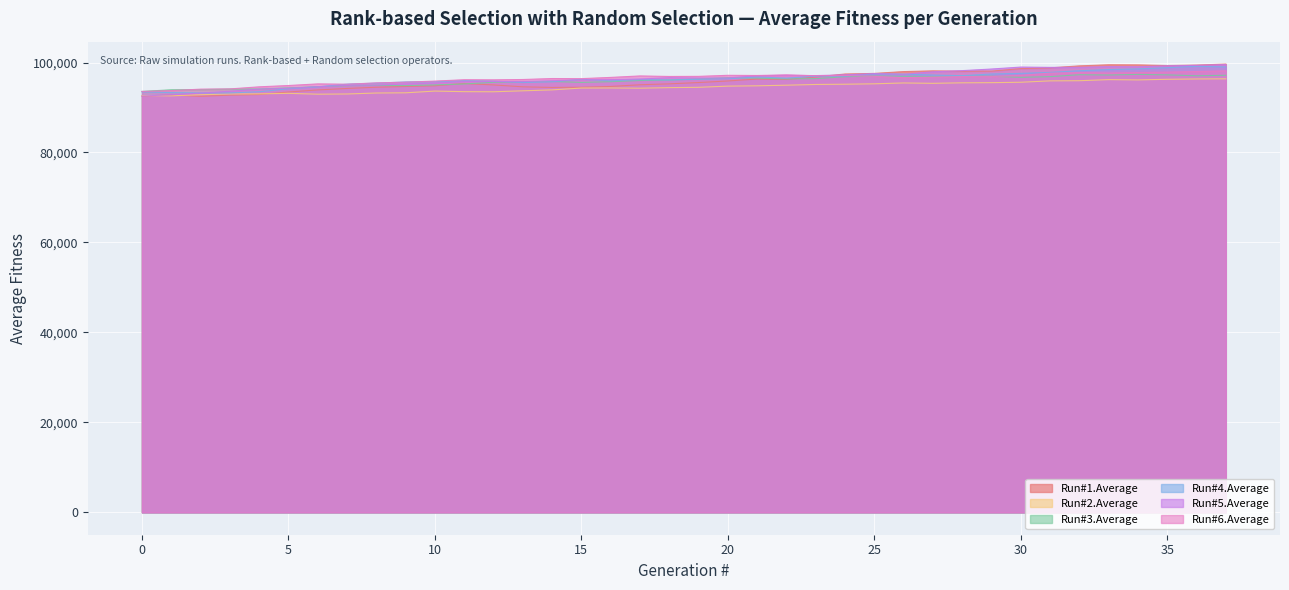

What is the lowest value of the Run#3.Average series?

93572.9